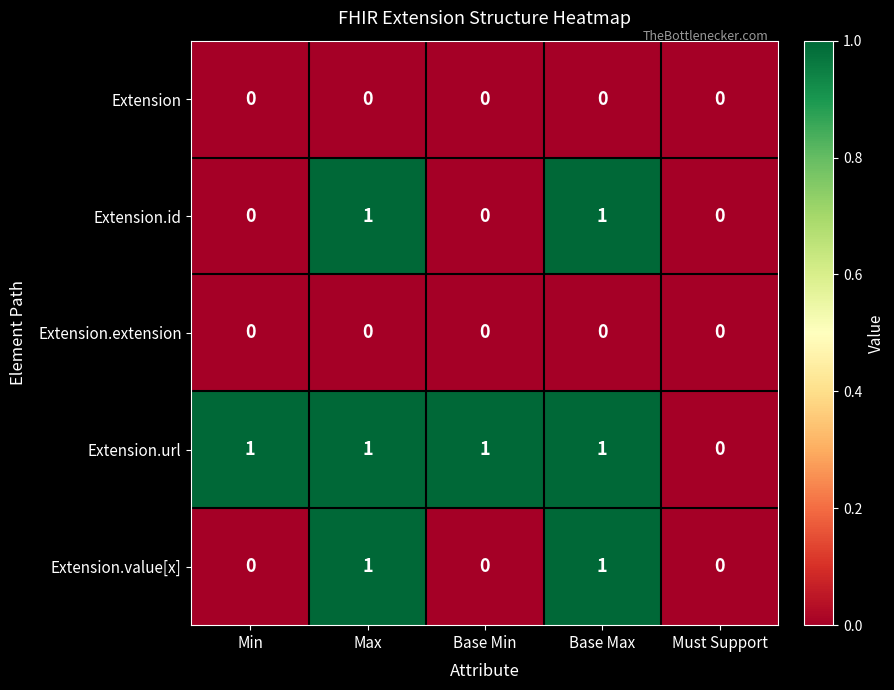

Count the Extension.value[x] values in the range 0 to 1.

5